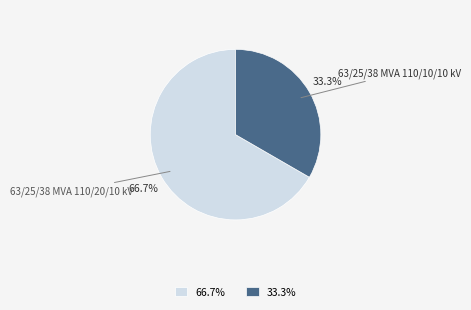

What is the smallest slice in the pie chart?

63/25/38 MVA 110/10/10 kV